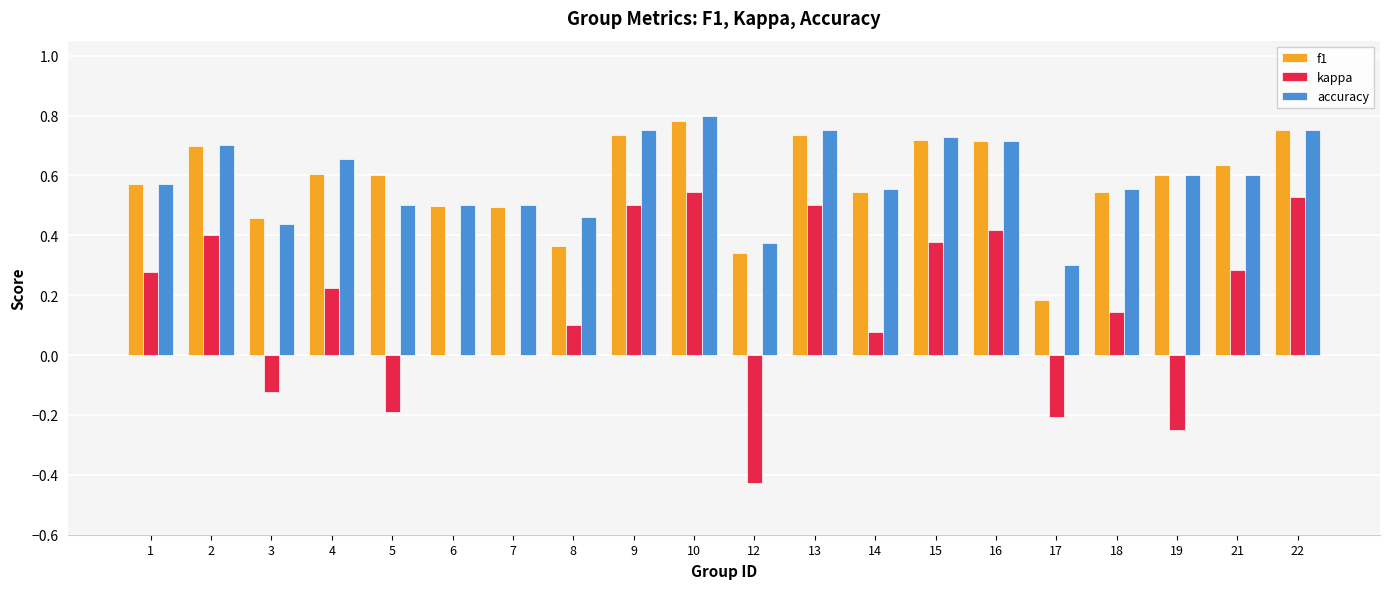

Count the number of data series in this chart.

3